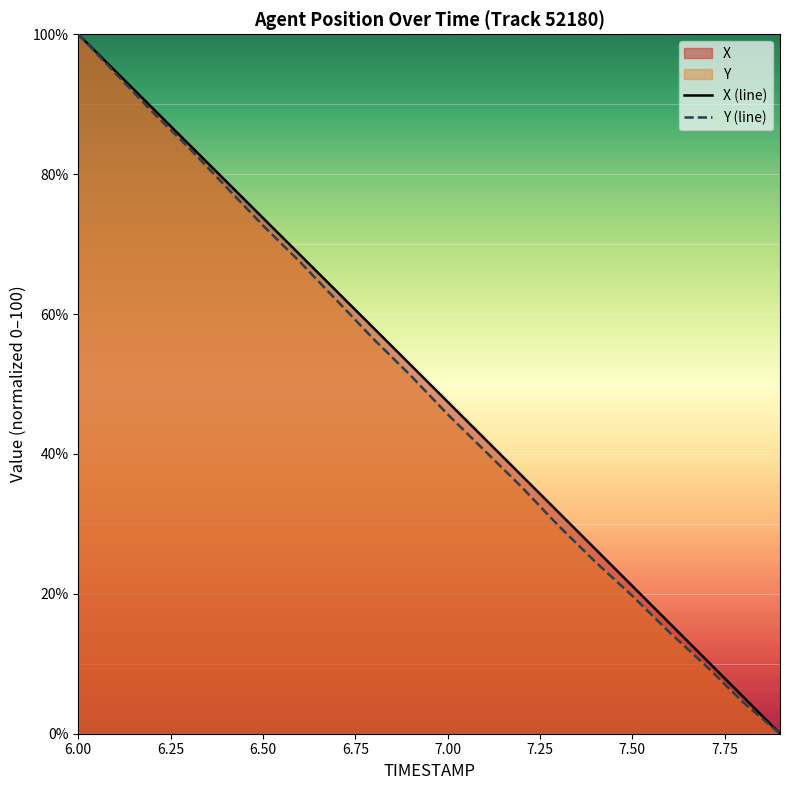

True or false: X (line) has a value of 100.0 at 6.00.

True